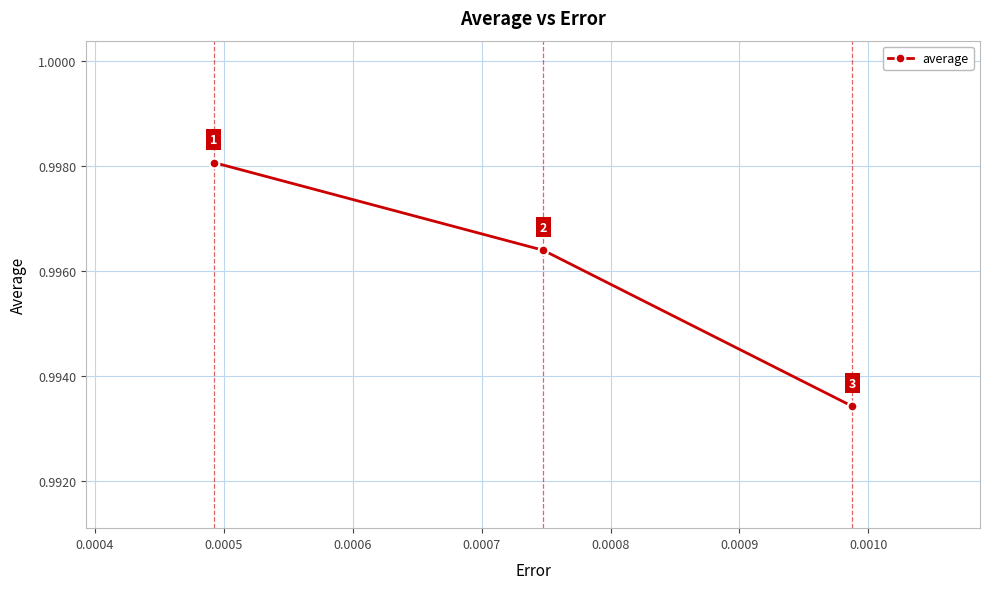

What is the maximum value shown in the chart?

1.0